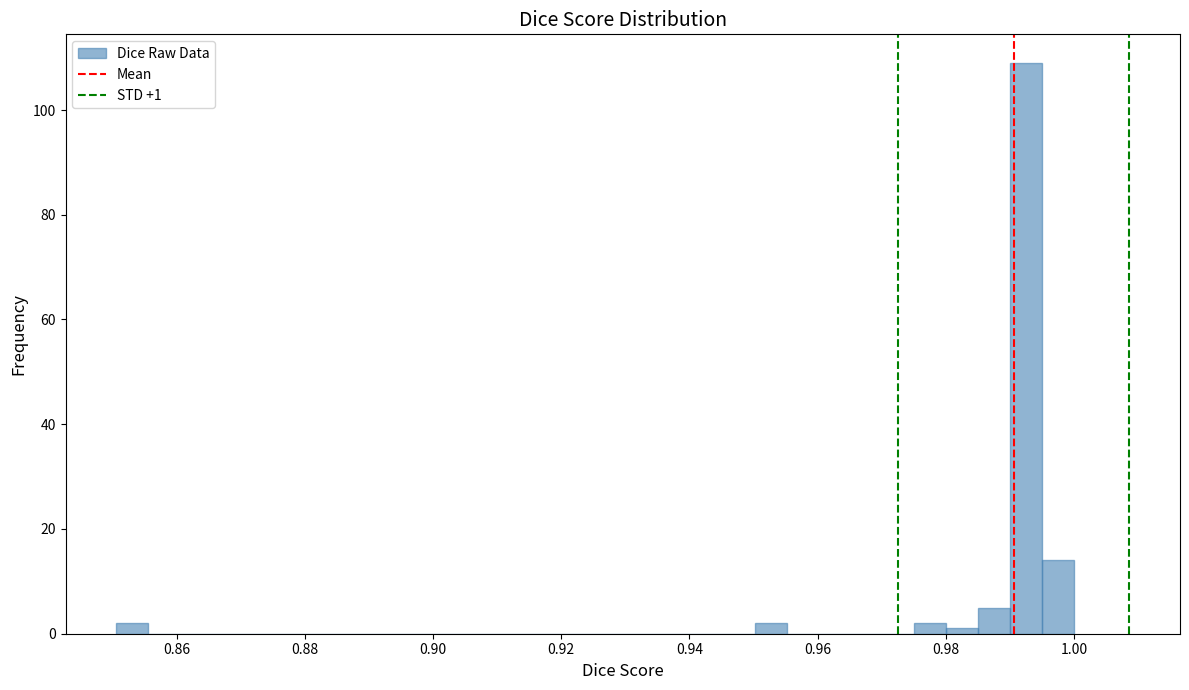

Read against the x-axis, roughly where is the centre of the tallest bar?

0.992